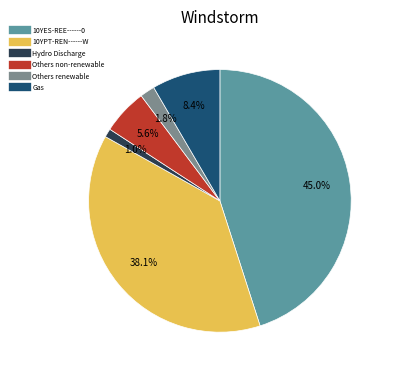

Is there a majority slice in this chart?

No